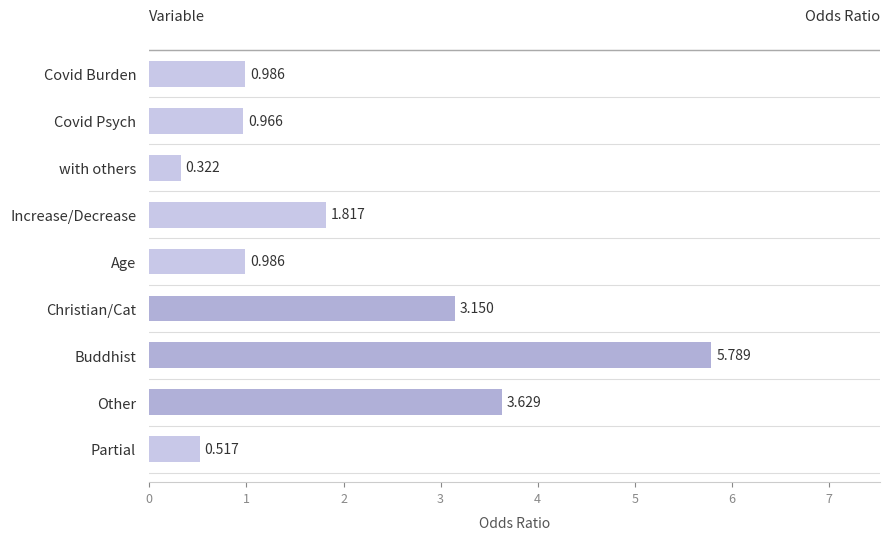

What is the label of the 9th bar from the top?

Partial